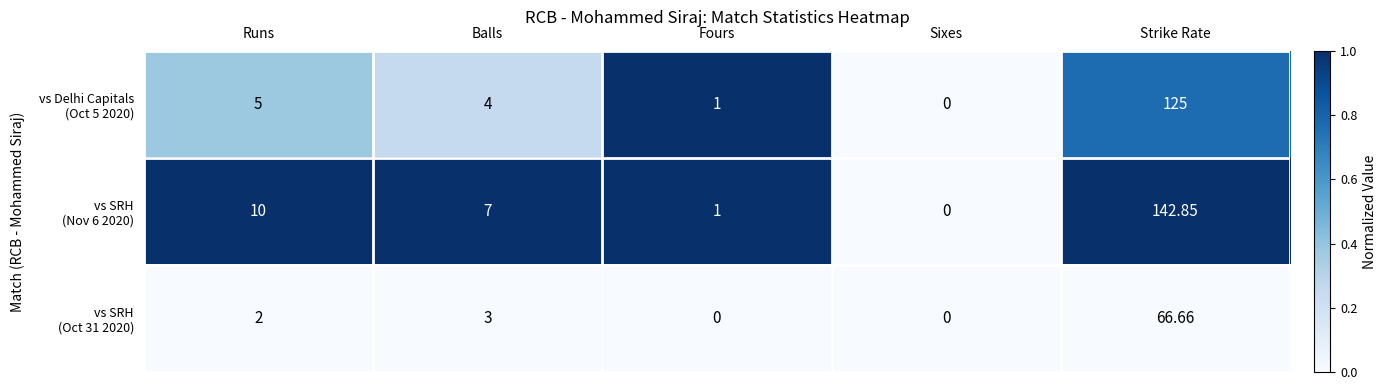

At which category is the sum across all series the highest?

Strike Rate